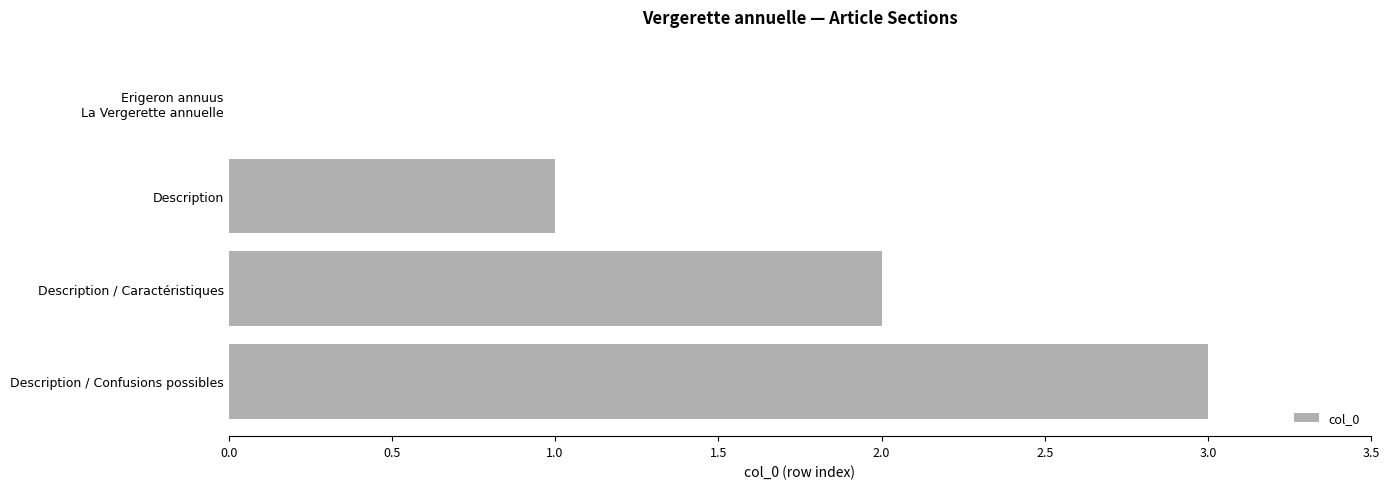

What value does the data have at Description / Confusions possibles?

3